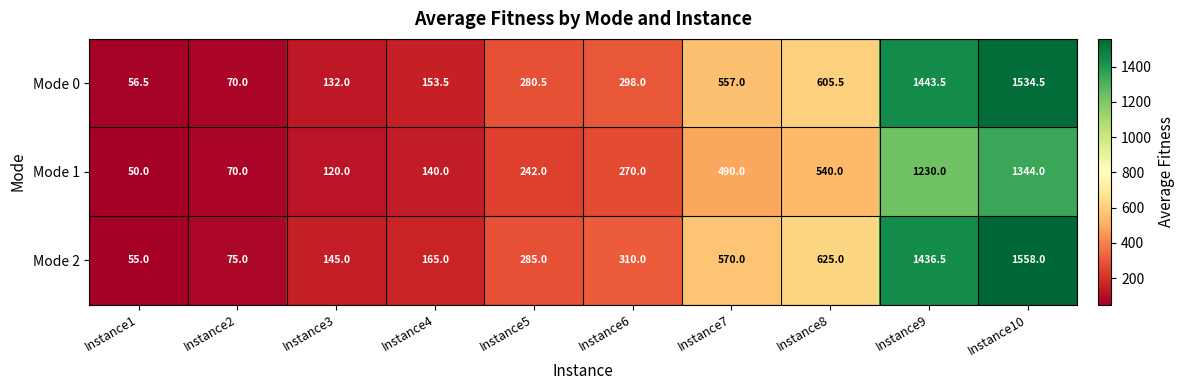

At Instance9, list the series in order from largest to smallest.

Mode 0, Mode 2, Mode 1